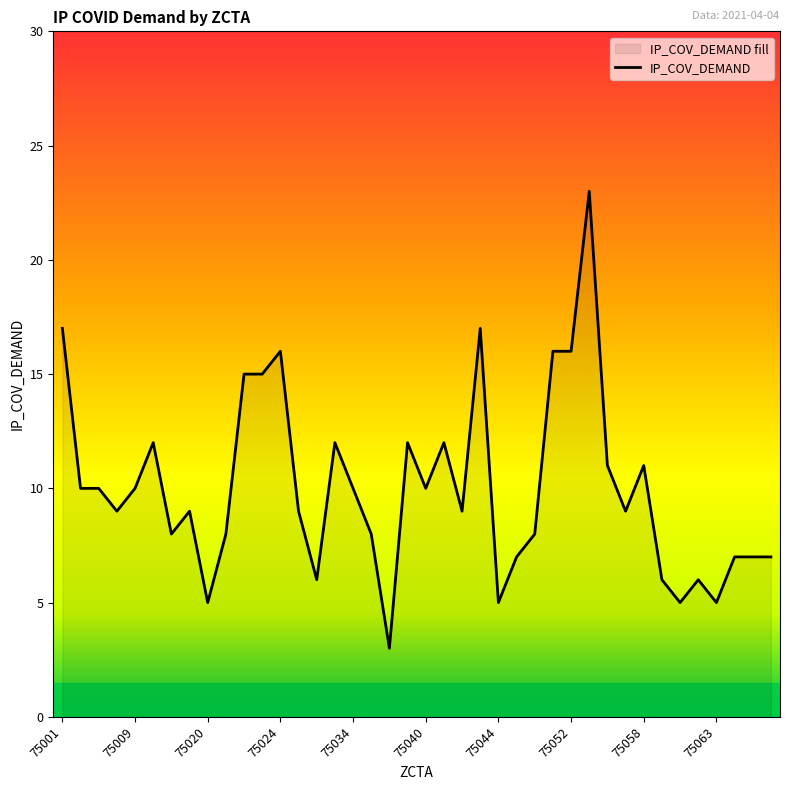

Does the chart have visible grid lines?

No